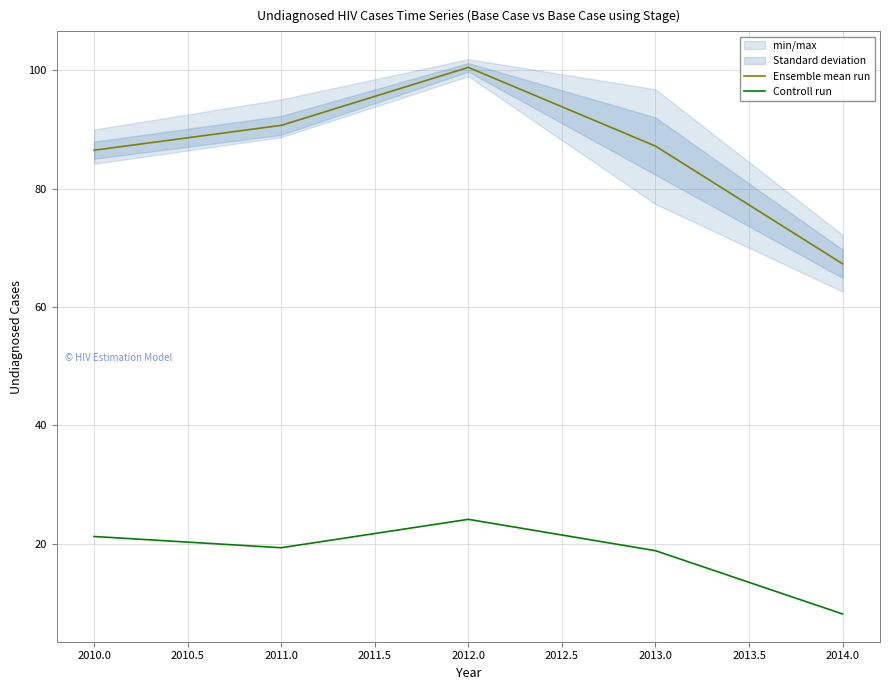

The Controll run series shows 8.1 at 2014.0. True or false?

True